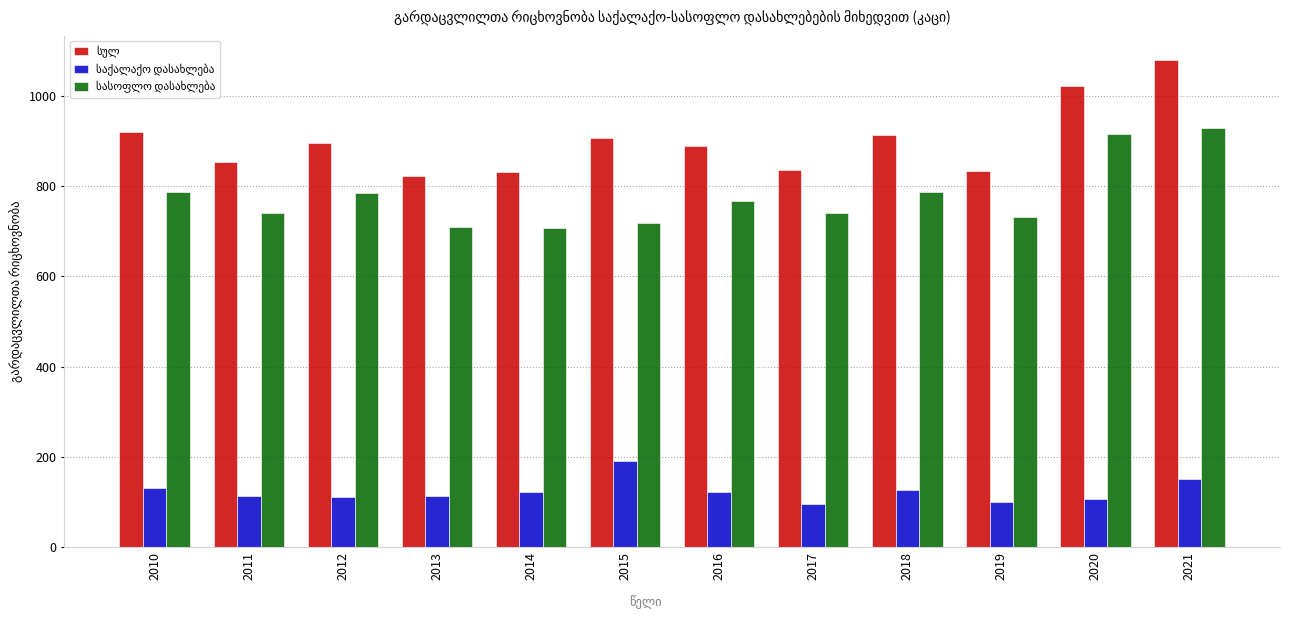

What is the total value across all series at 2012?

1790